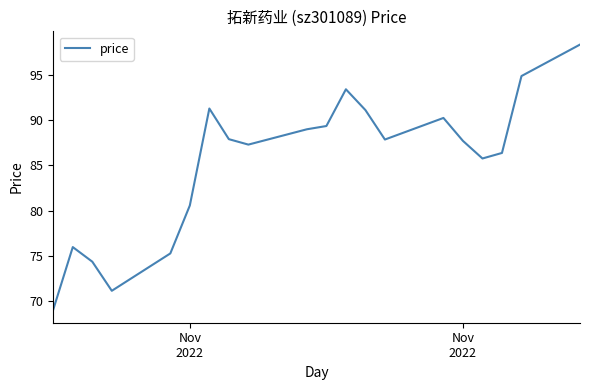

What is the difference between the maximum and minimum values?

29.2